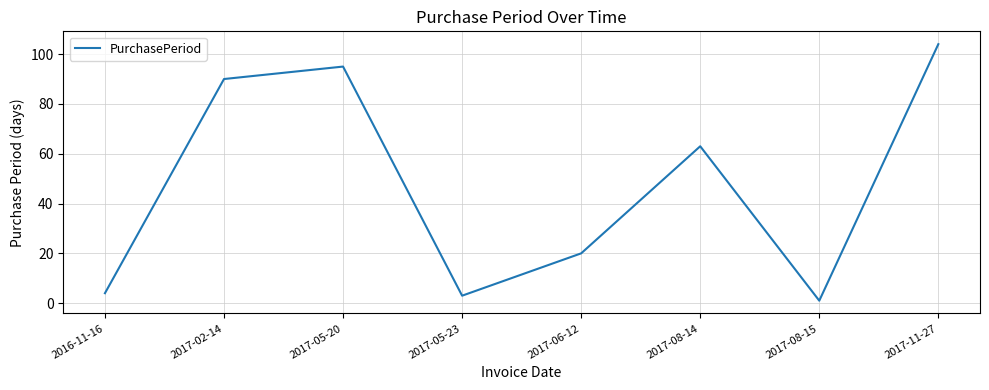

List the labels in order of value, largest first.

2017-11-27, 2017-05-20, 2017-02-14, 2017-08-14, 2017-06-12, 2016-11-16, 2017-05-23, 2017-08-15